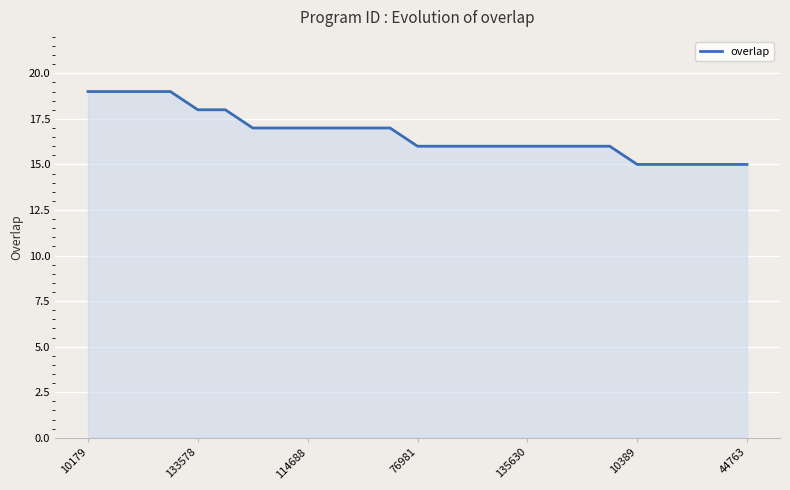

What is the minimum value shown in the chart?

15